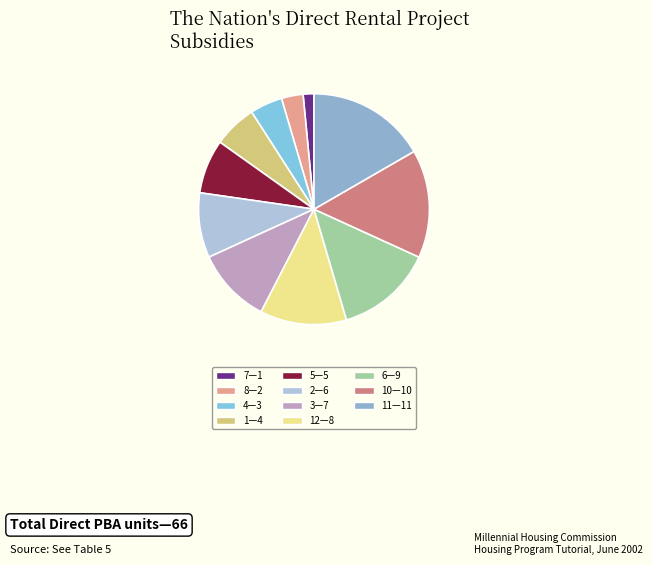

How many slices are in this pie chart?

11